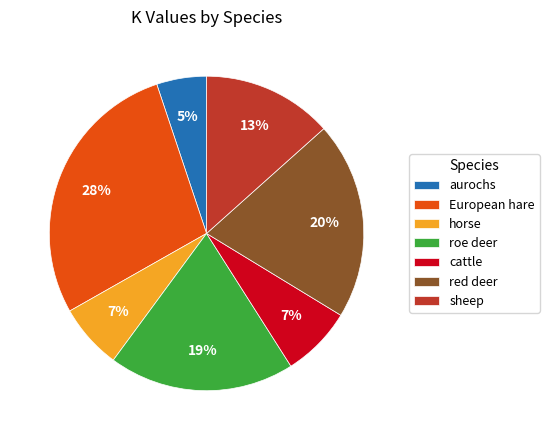

What percentage is the red deer slice, to the nearest percent?

20%